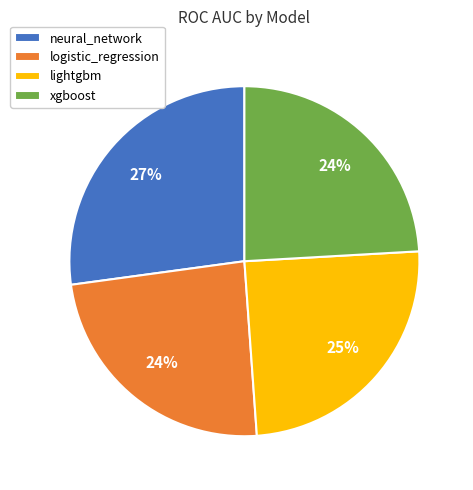

Do lightgbm and xgboost together represent more than half of the pie?

No